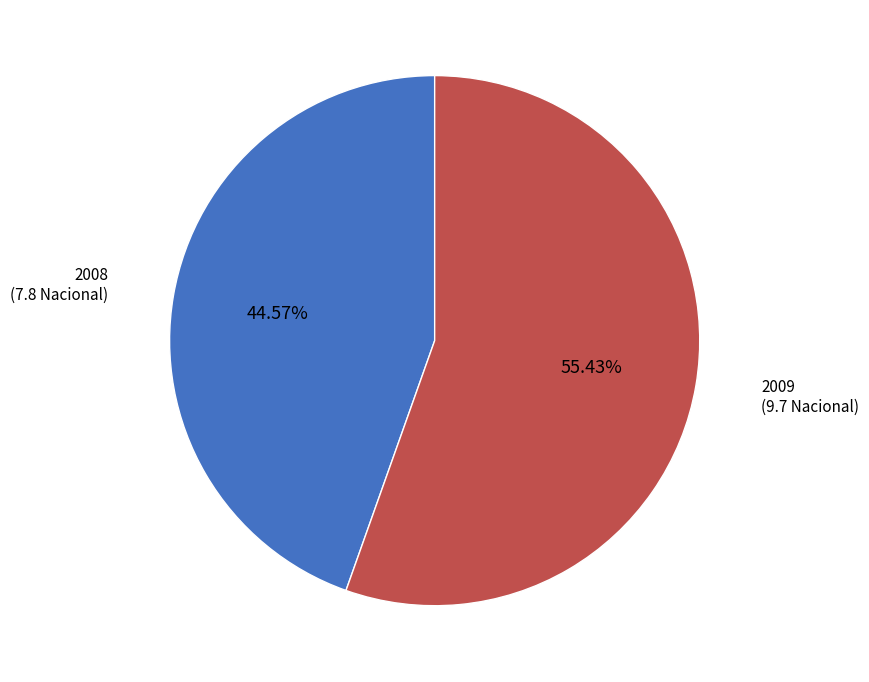

Which has a higher value, 2009 or 2008?

2009